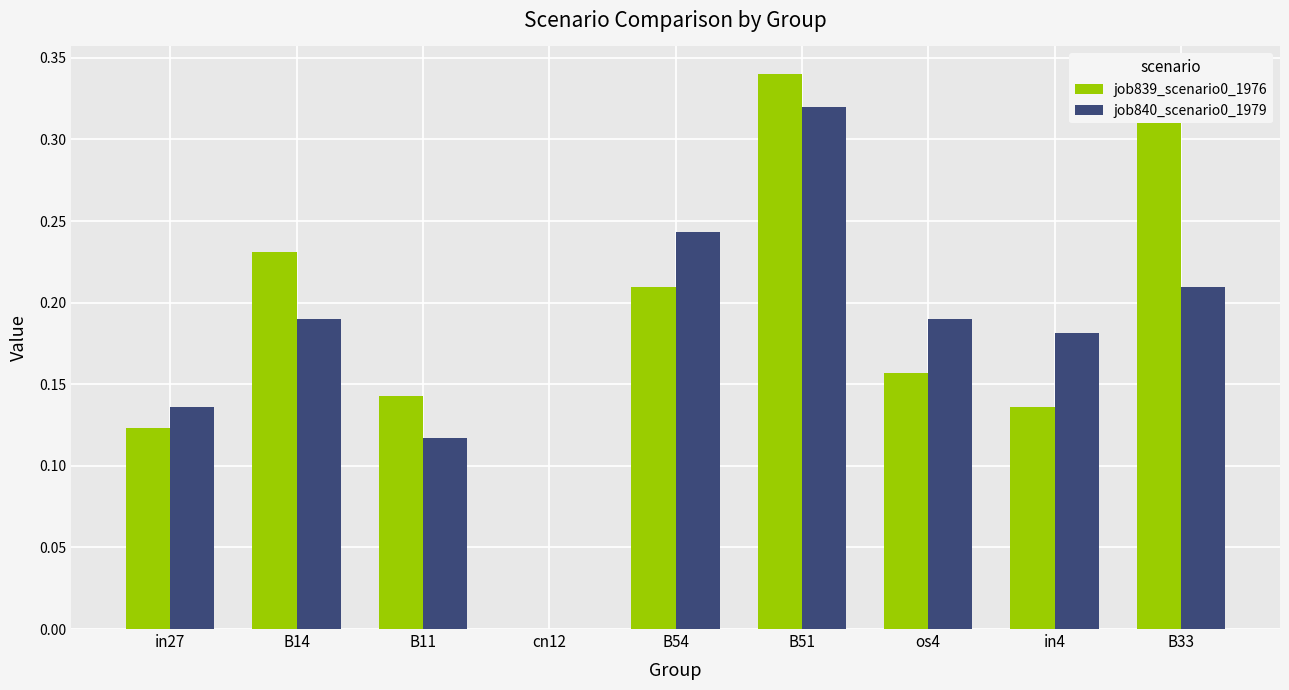

Reading right to left, transcribe all the data shown in this chart.

job839_scenario0_1976: 0.3	0.1	0.2	0.3	0.2	0.0	0.1	0.2	0.1
job840_scenario0_1979: 0.2	0.2	0.2	0.3	0.2	0.0	0.1	0.2	0.1